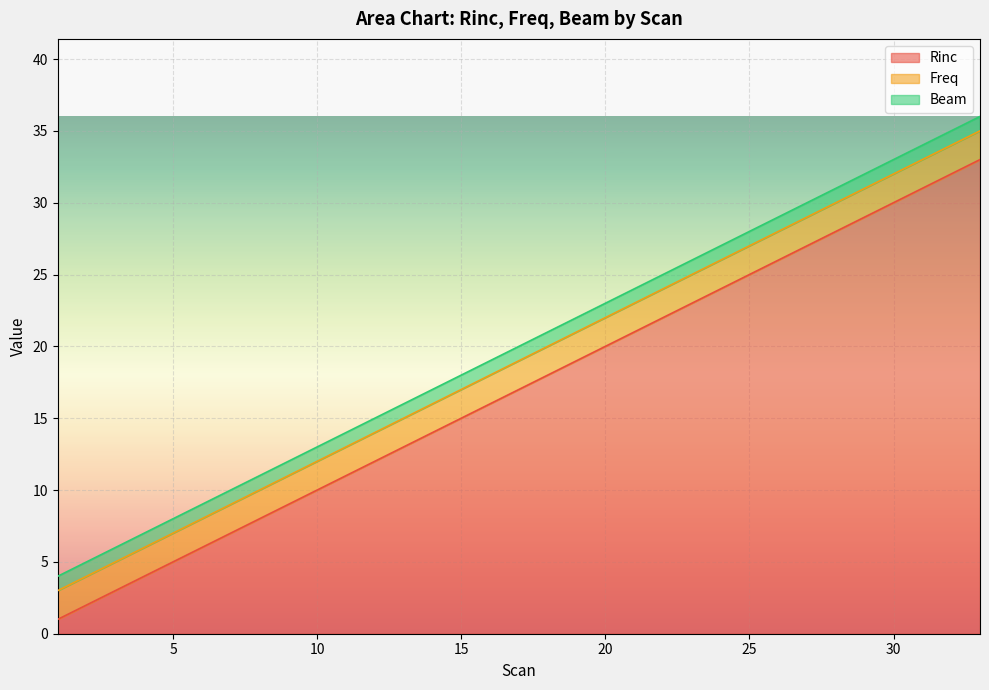

What is the maximum value for Rinc?

33